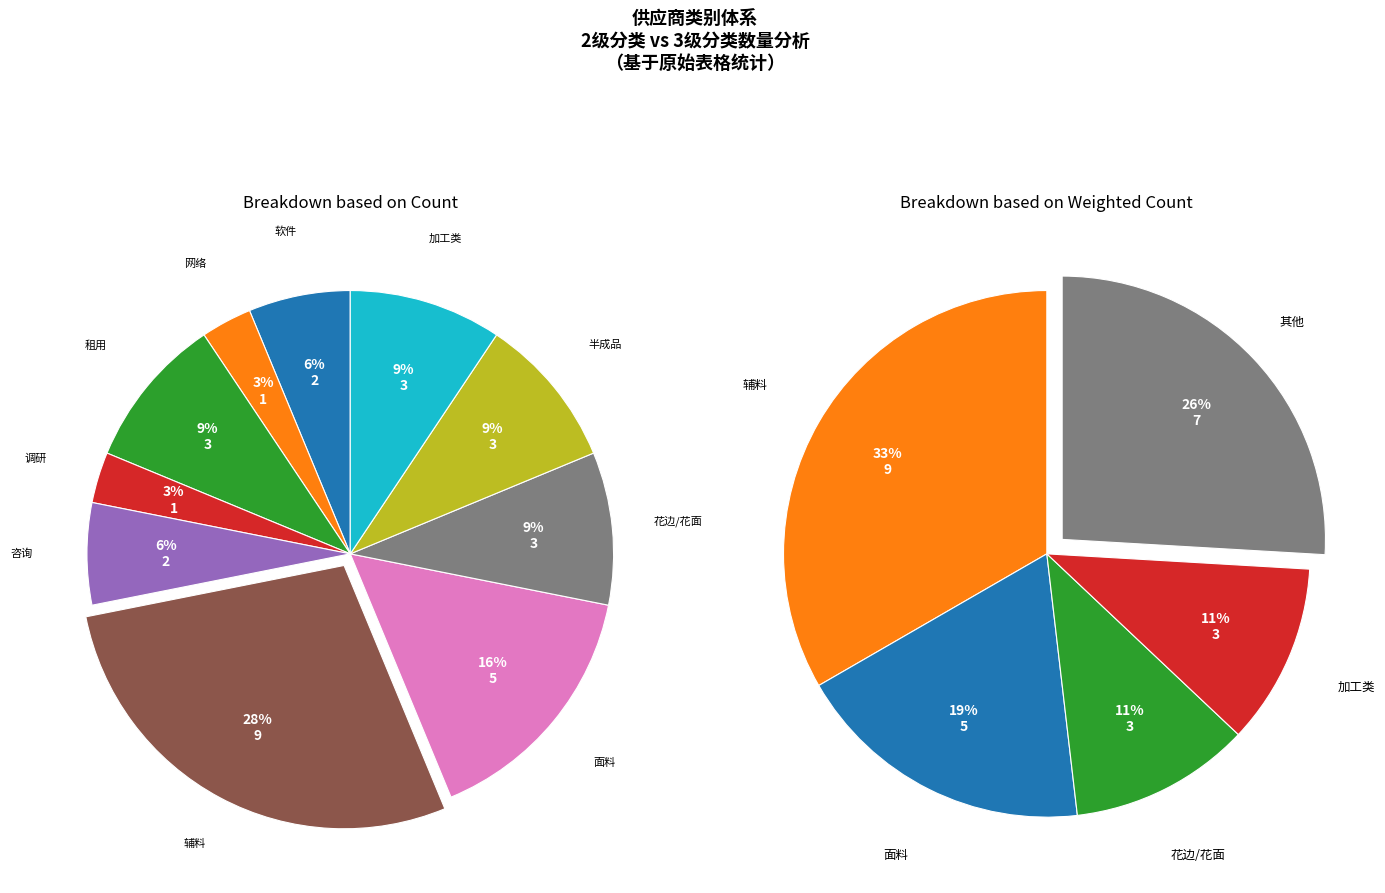

Count the number of slices in the pie.

10